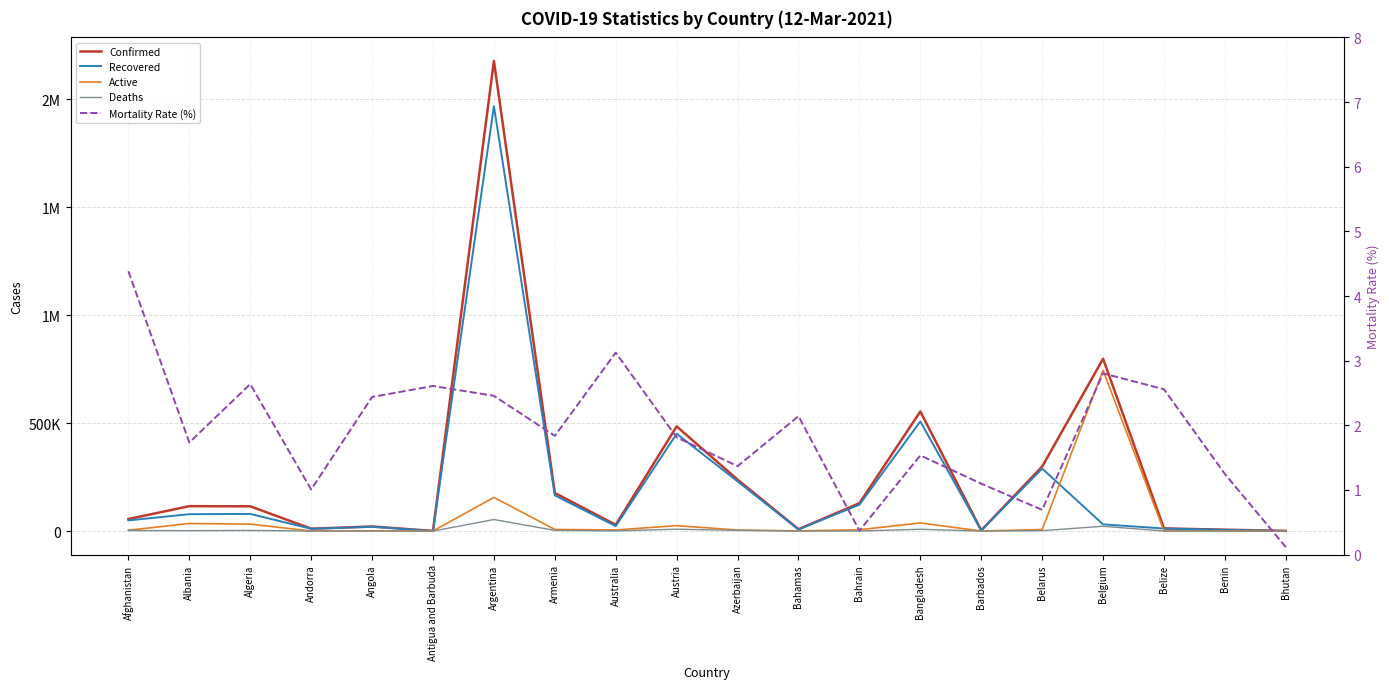

Which series has the widest spread of values?

Confirmed